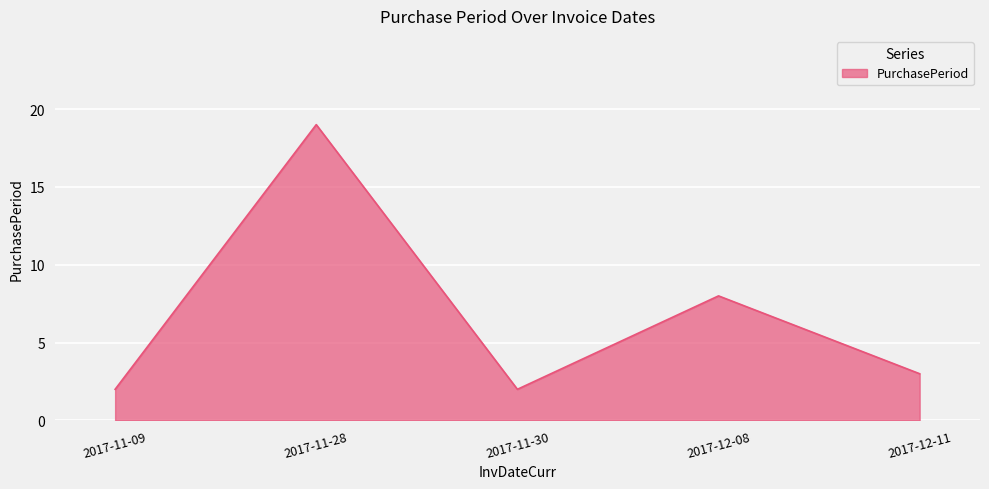

What is the change in value from 2017-11-09 to 2017-11-28?

+17